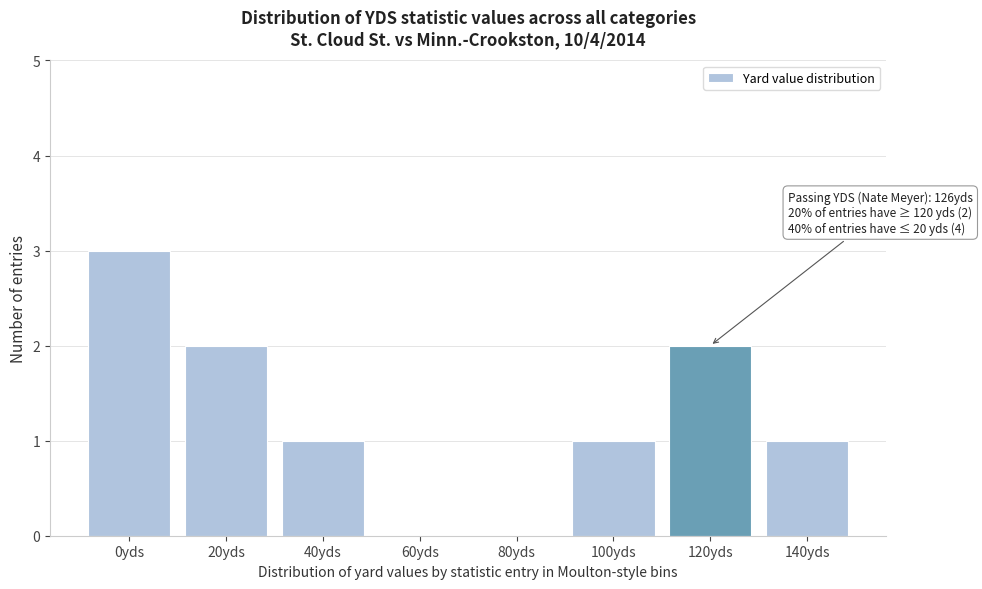

Reading left to right, transcribe all the data shown in this chart.

0yds=3	20yds=2	40yds=1	60yds=0	80yds=0	100yds=1	120yds=2	140yds=1